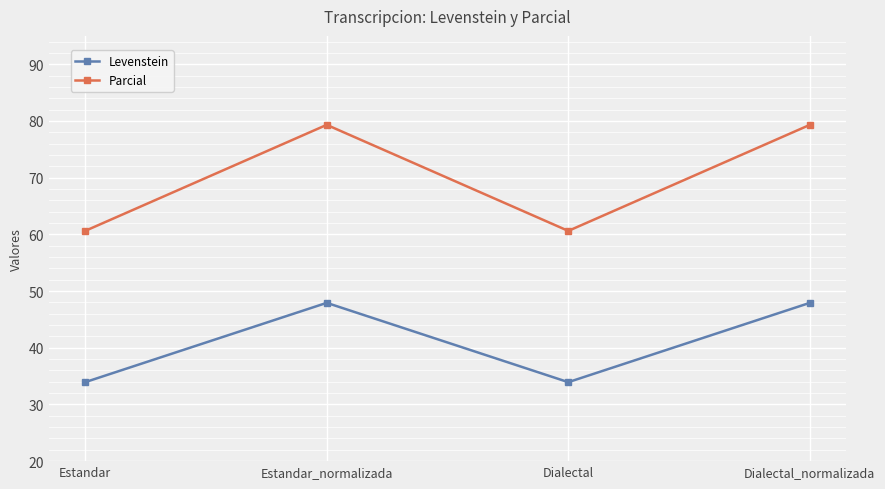

What is the greatest value displayed?

79.3